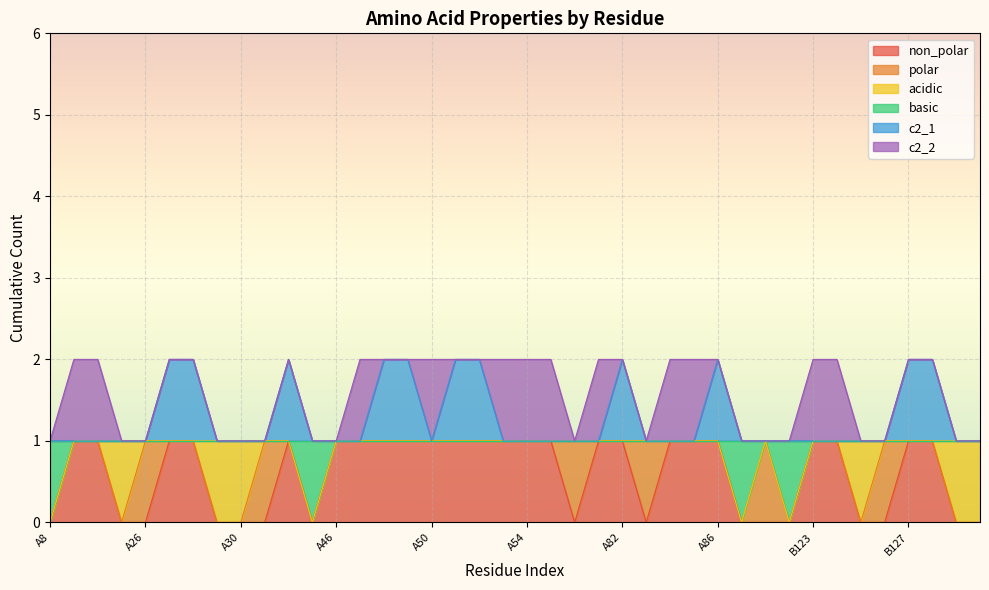

Between A8 and A48, which is larger?

A48